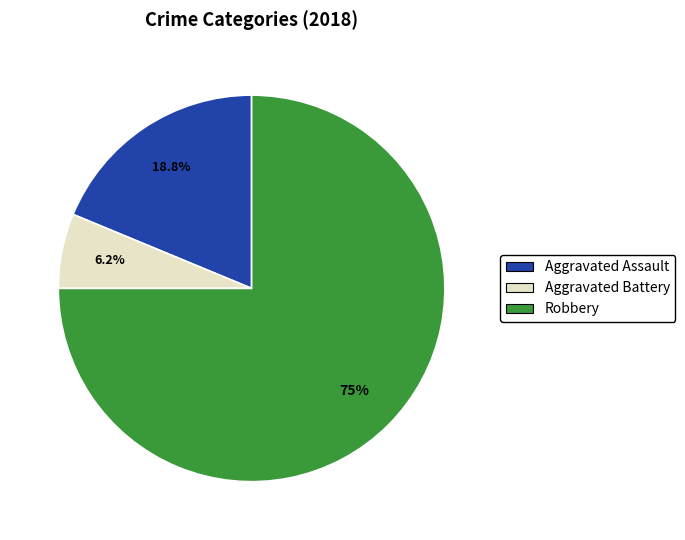

The Aggravated Assault slice represents 25% of the pie. True or false?

False